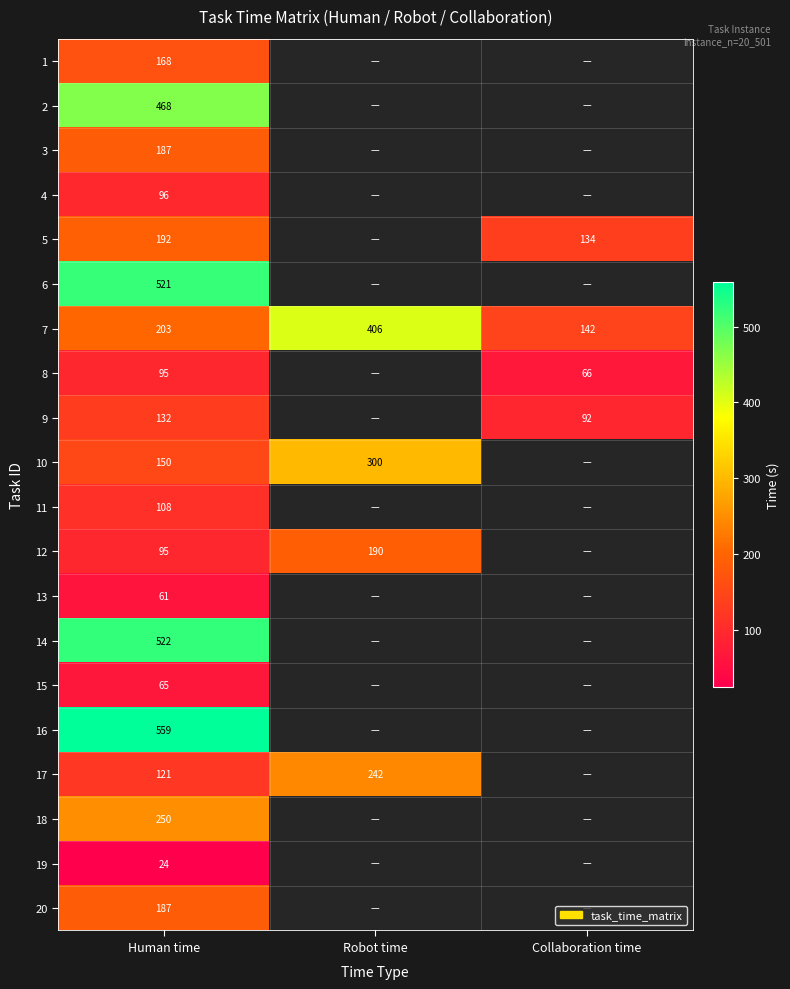

Count the 7 values in the range 142 to 406.

3